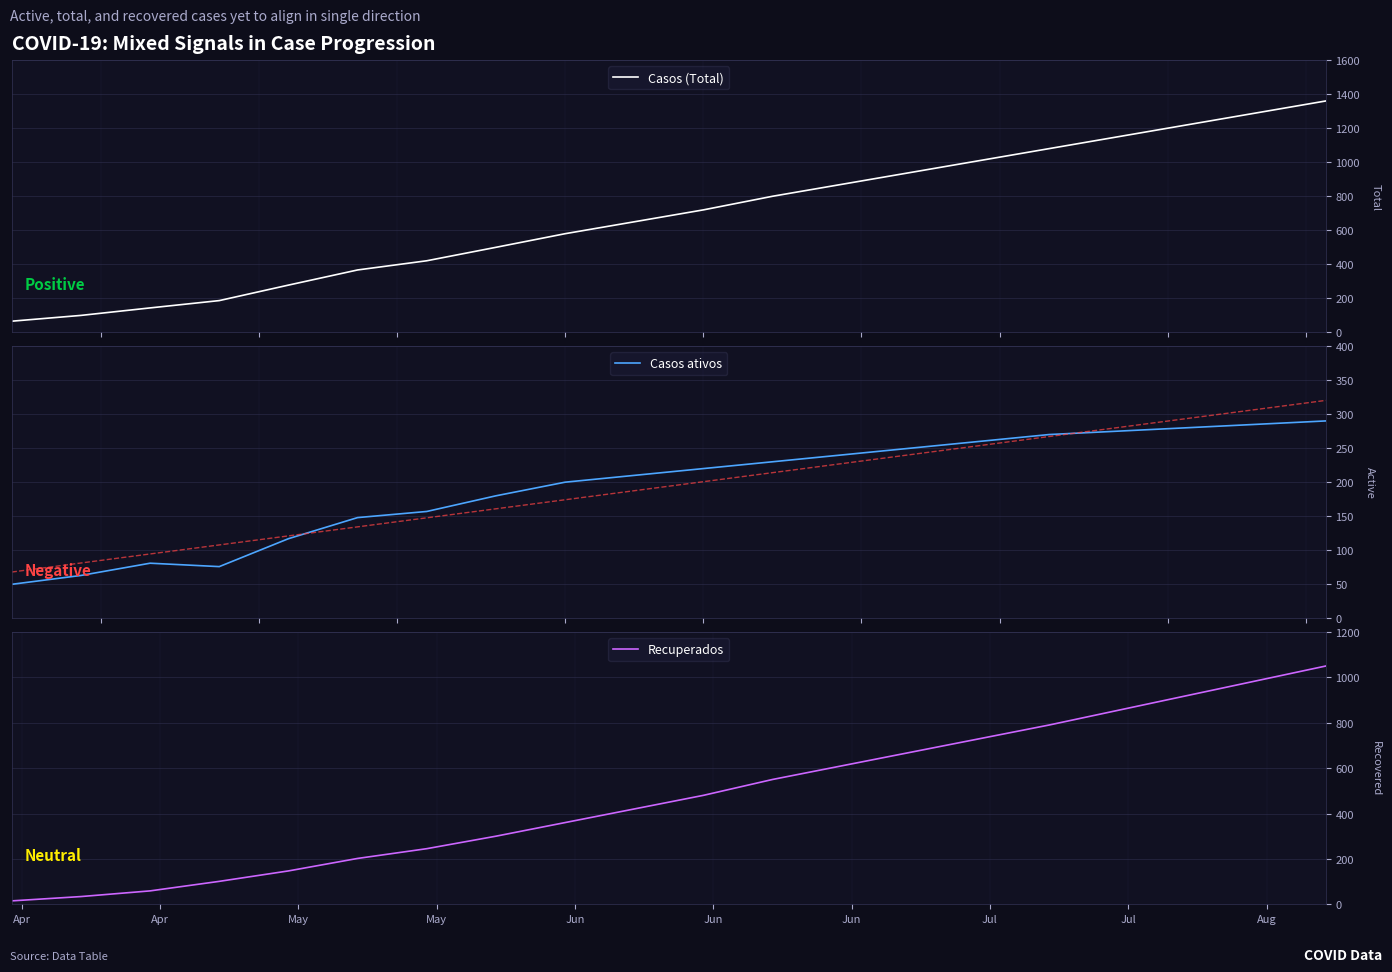

What is the maximum value for Casos (Total)?

1360